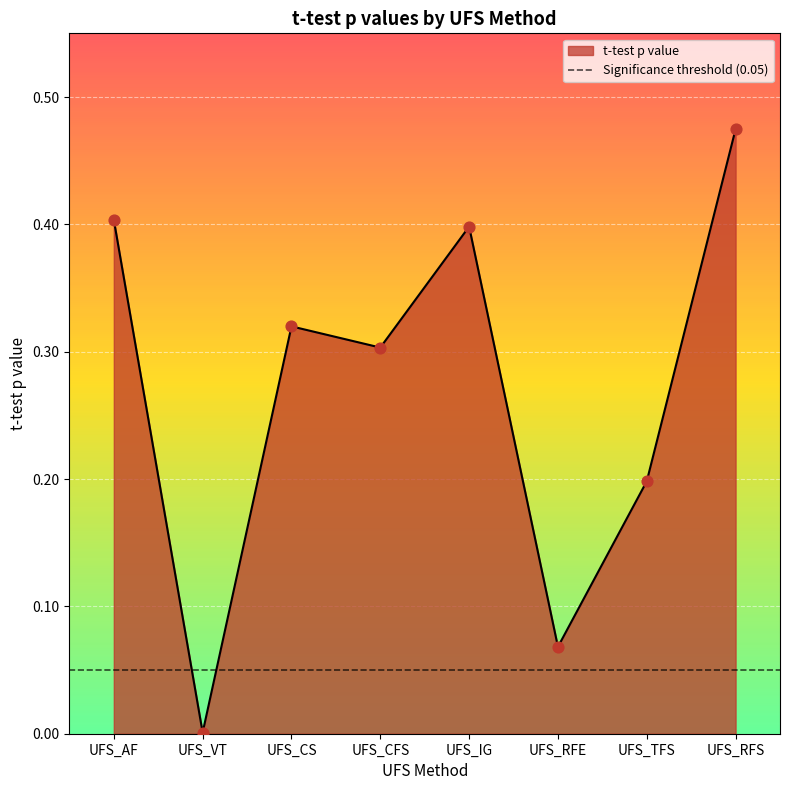

What is the change in value from UFS_VT to UFS_CS?

+0.3